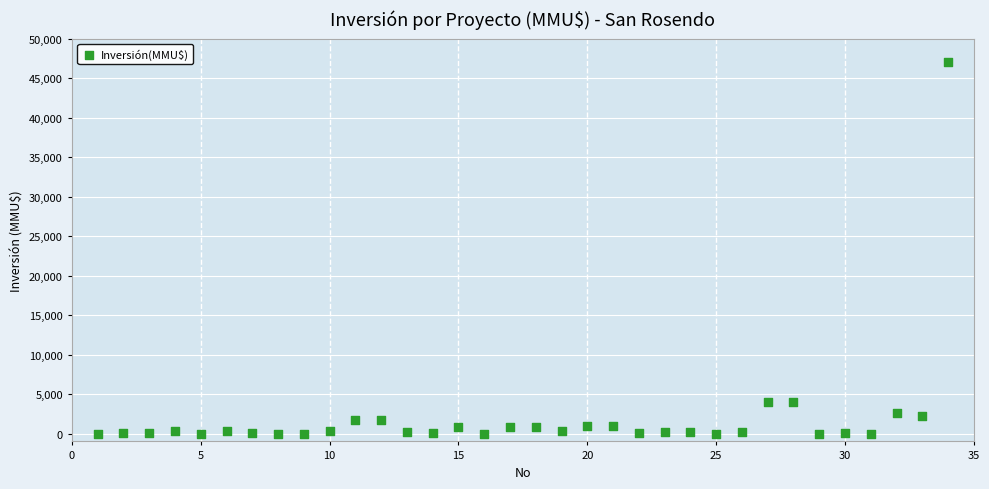

What is the range of X values (max minus min)?

33